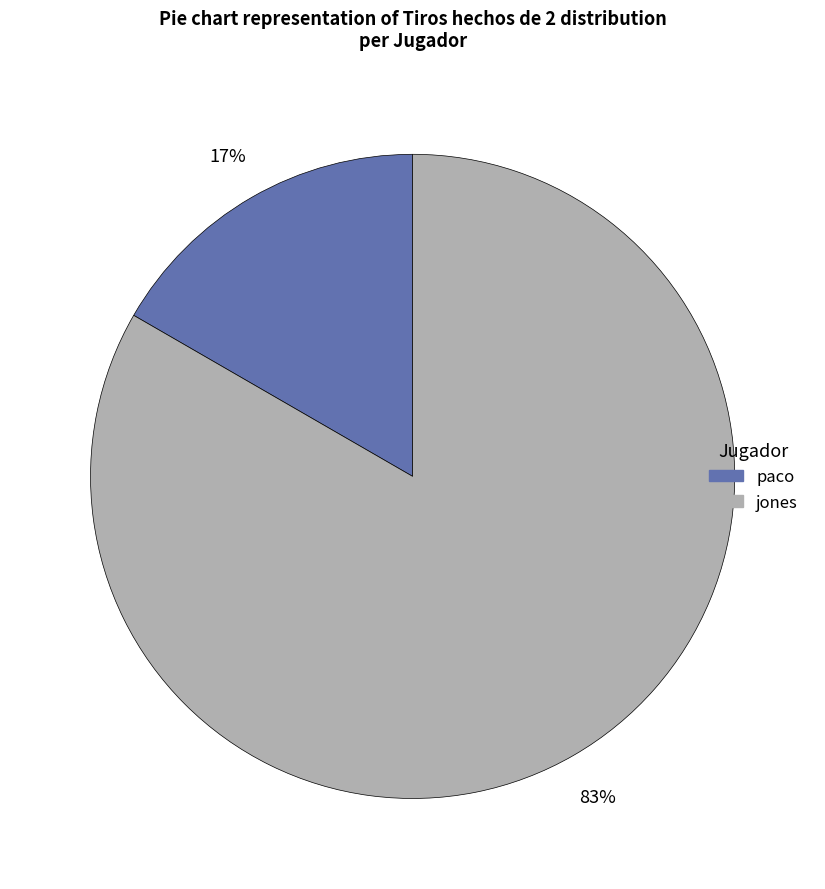

Do jones and paco together represent more than half of the pie?

Yes